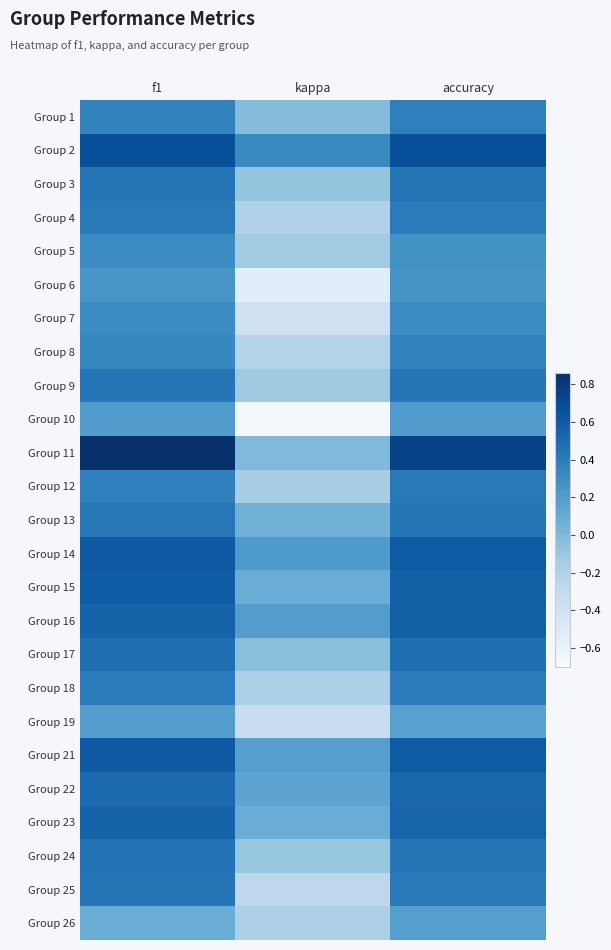

Which category has the highest value across all series?

f1